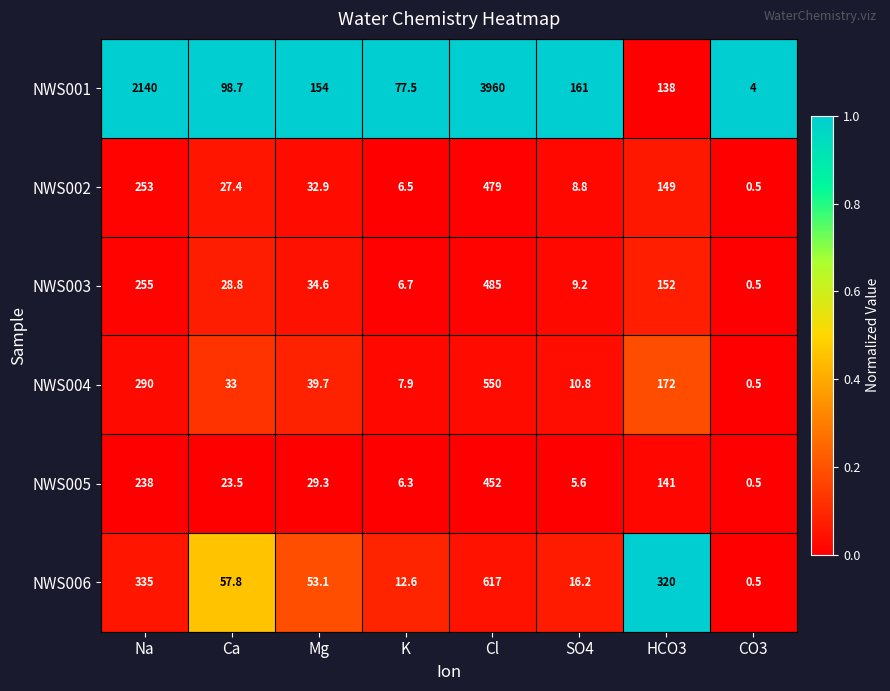

Is it true that NWS006 equals 12.6 at K?

True